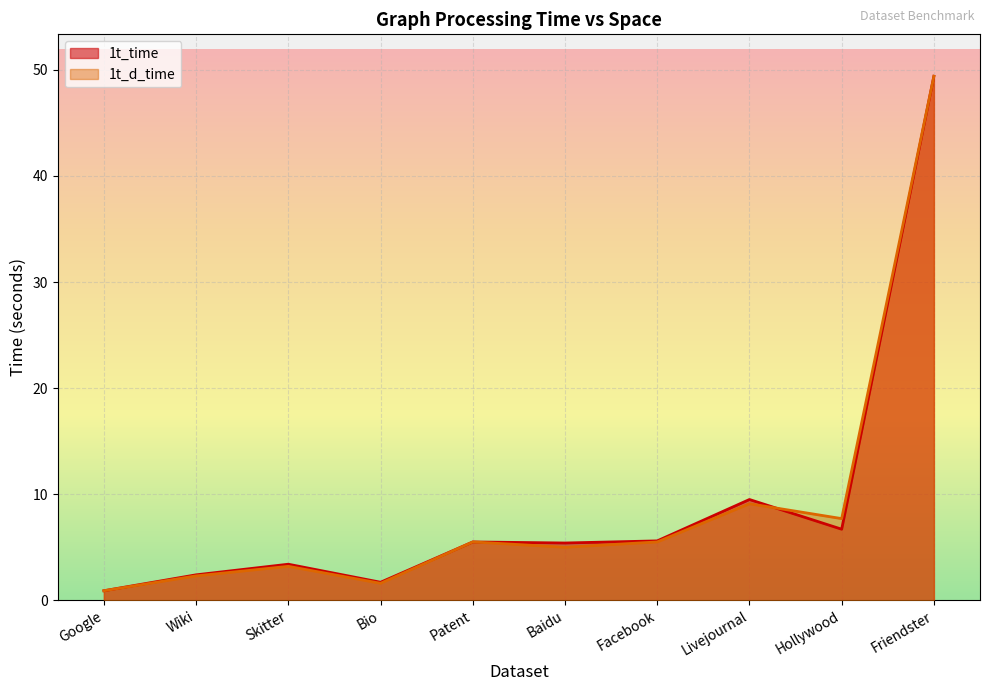

What is the smallest value displayed?

0.9